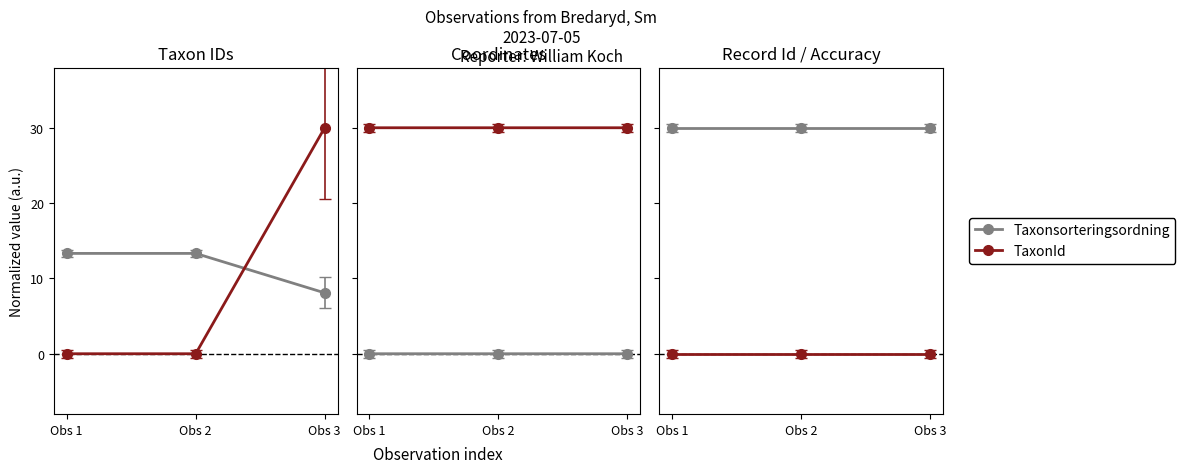

At which category is the sum across all series the highest?

Obs 3